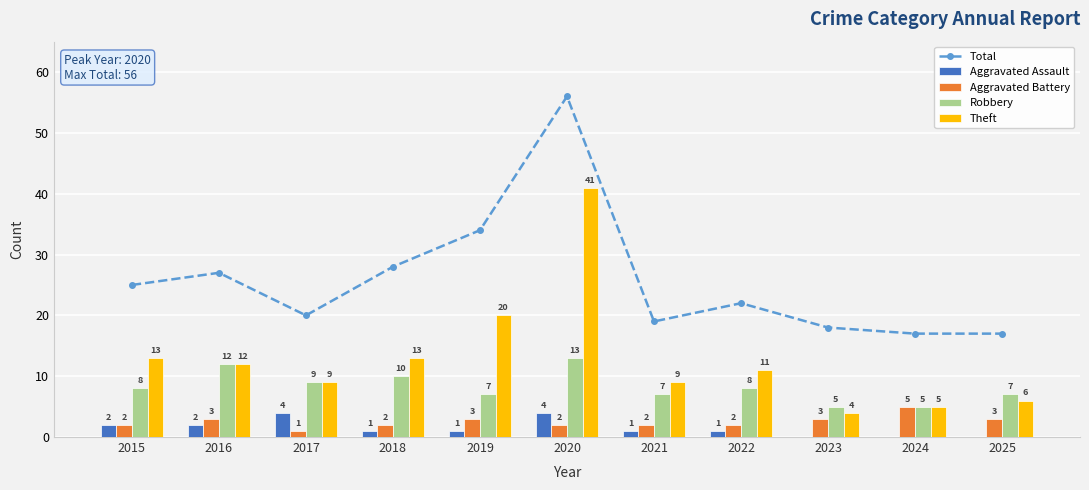

What is the highest value of the Total series?

56